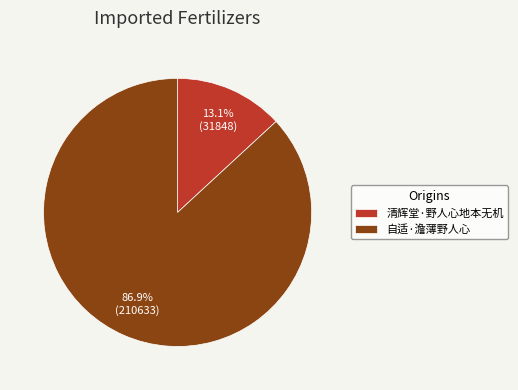

How many slices are in this pie chart?

2